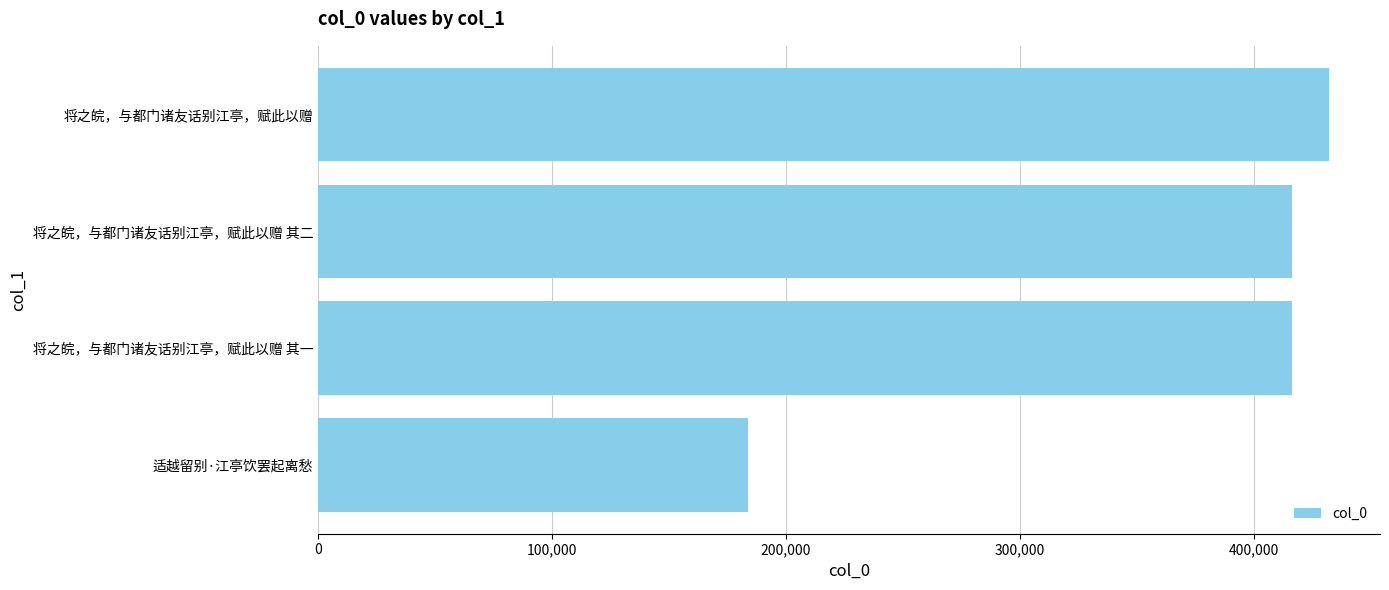

True or false: the data shows 416008 at 将之皖，与都门诸友话别江亭，赋此以赠 其一.

True